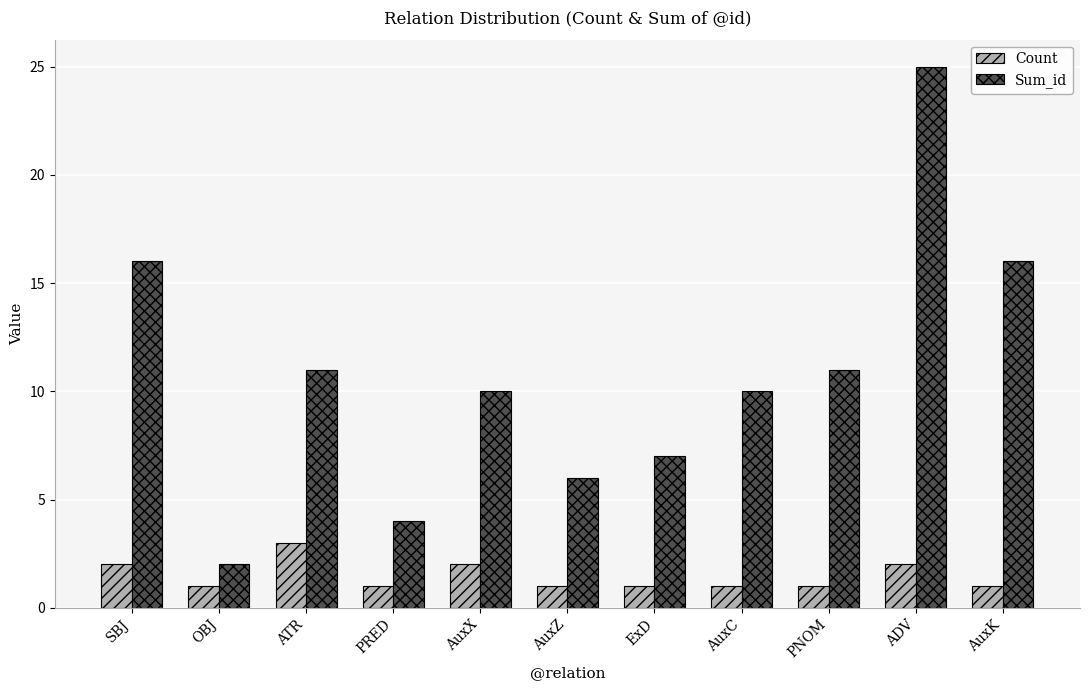

Which category has the highest value across all series?

ADV